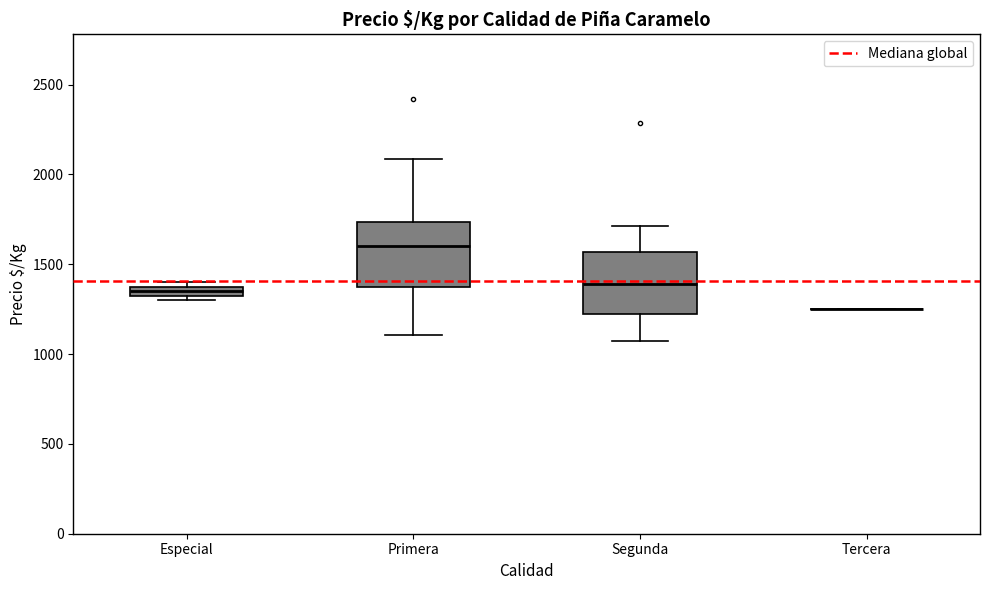

Where is the lower edge of the box for Especial on the y-axis? The values are not printed on the chart, so give them approximately, as read against the axis.

1350